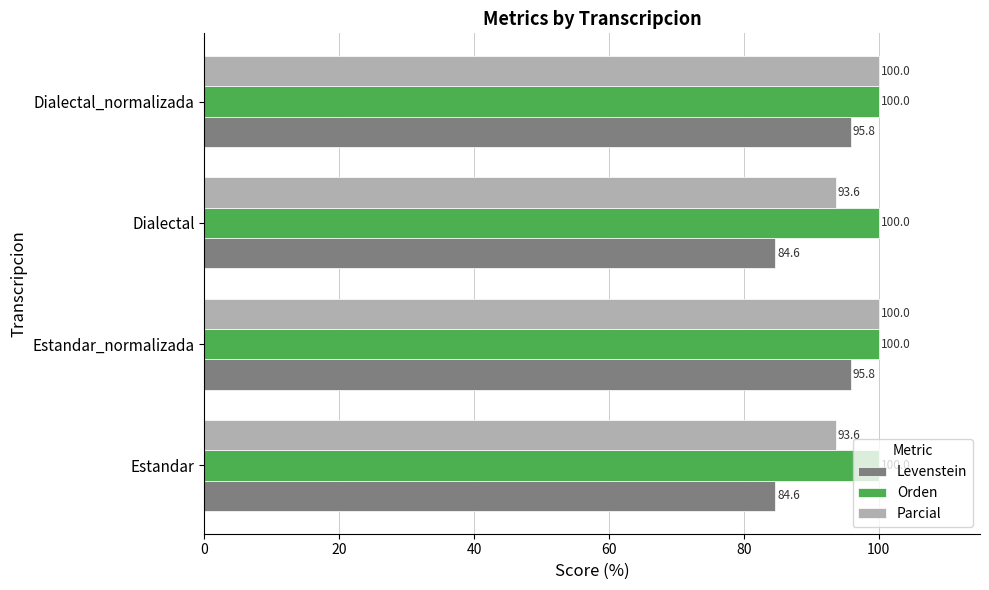

At how many categories does at least one series exceed 85?

4